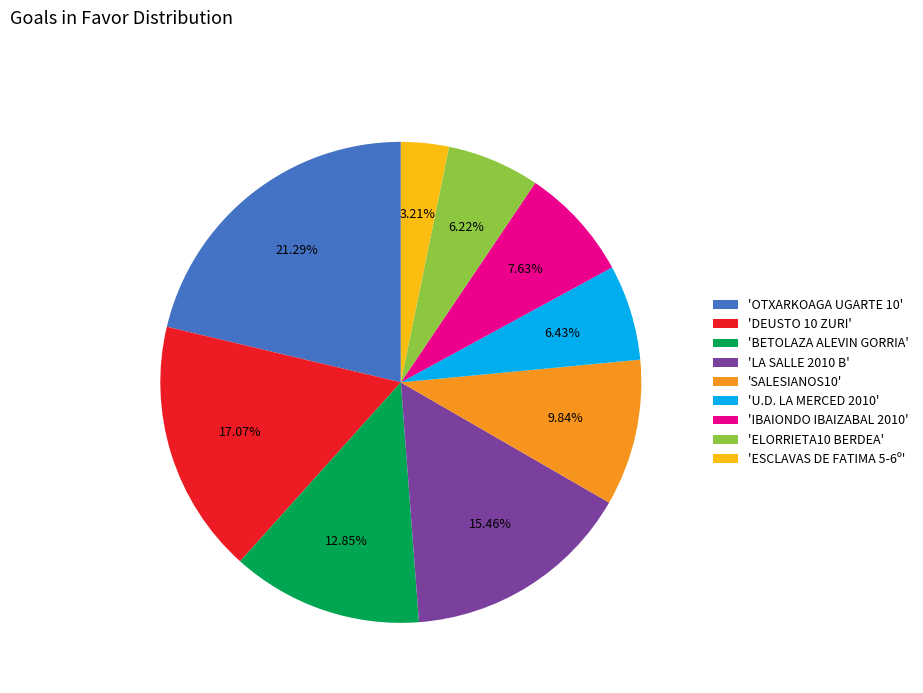

What is the ratio of the value at 'OTXARKOAGA UGARTE 10' to the value at 'SALESIANOS10'?

2.2